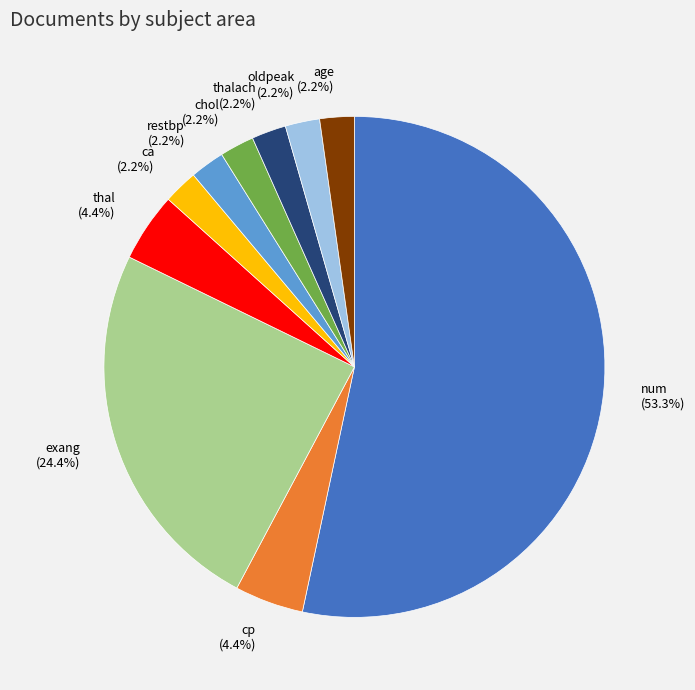

Is there any slice that represents more than half of the pie?

Yes